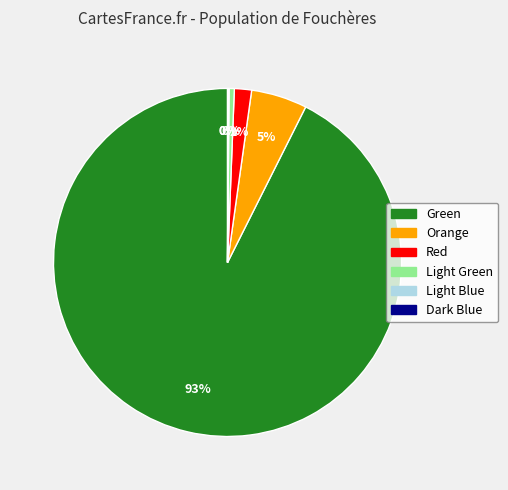

What is the ratio of the value at Orange to the value at Light Green?

10.7